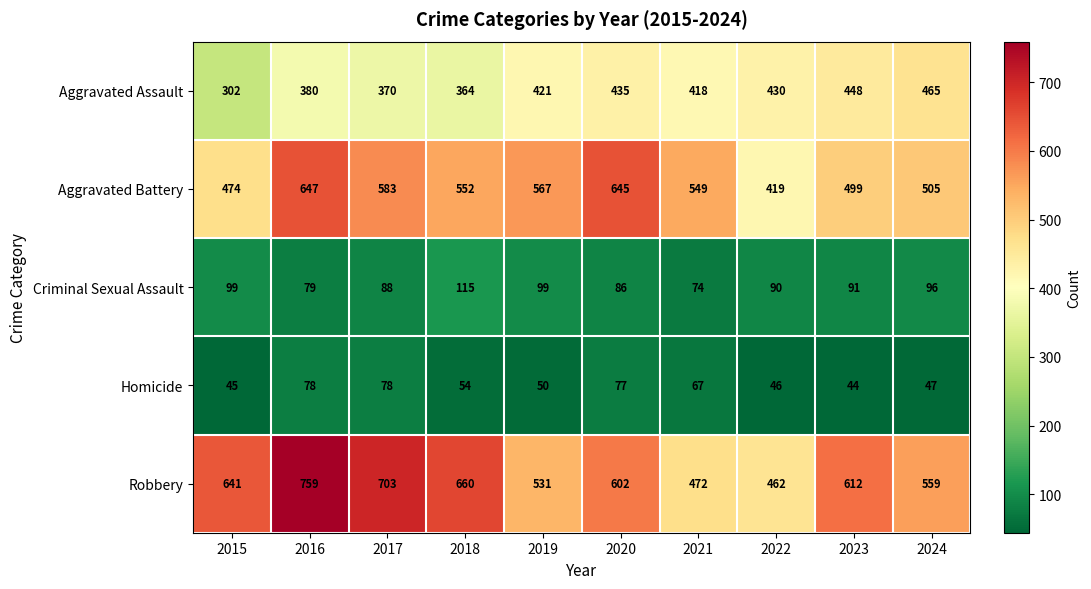

At which category is the sum across all series the highest?

2016